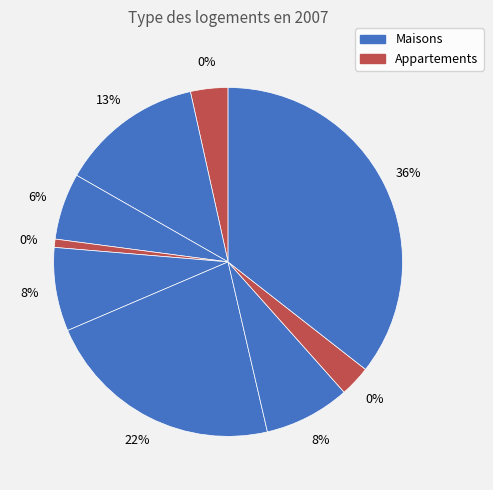

How many segments does this pie chart have?

9